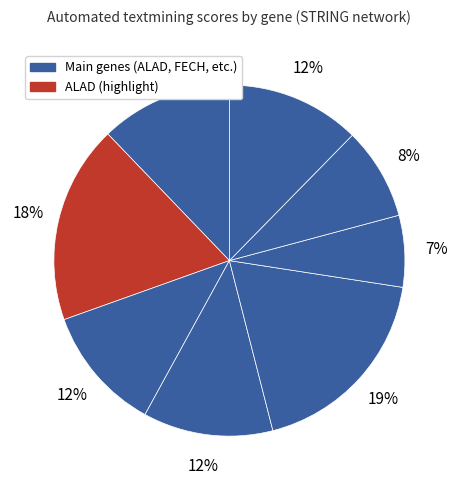

How many slices are in this pie chart?

8